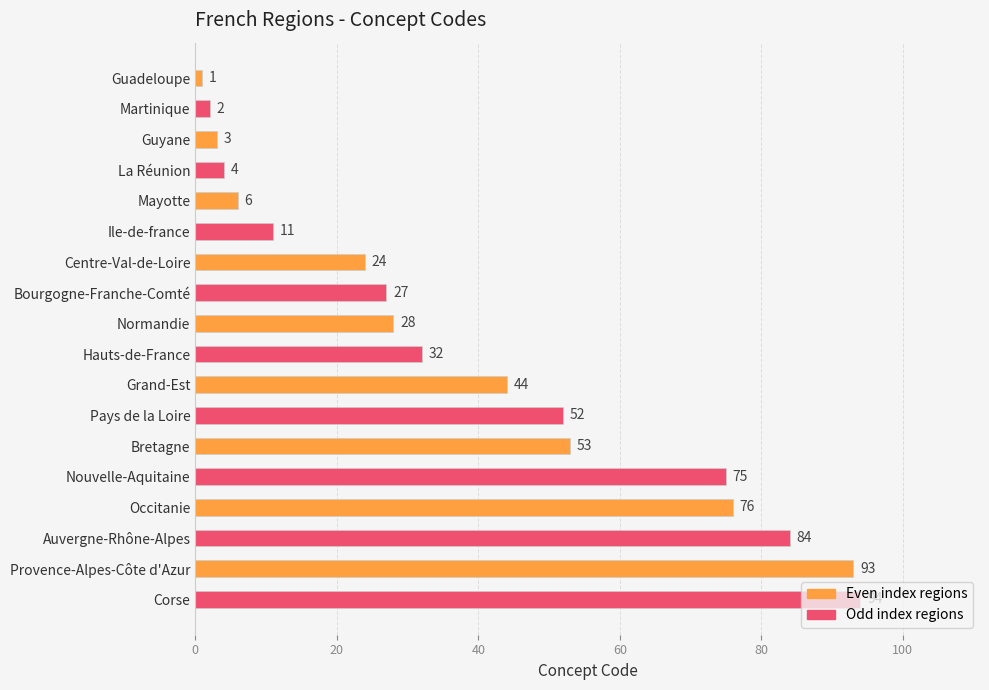

Rank the categories by value from lowest to highest.

Guadeloupe, Martinique, Guyane, La Réunion, Mayotte, Ile-de-france, Centre-Val-de-Loire, Bourgogne-Franche-Comté, Normandie, Hauts-de-France, Grand-Est, Pays de la Loire, Bretagne, Nouvelle-Aquitaine, Occitanie, Auvergne-Rhône-Alpes, Provence-Alpes-Côte d'Azur, Corse